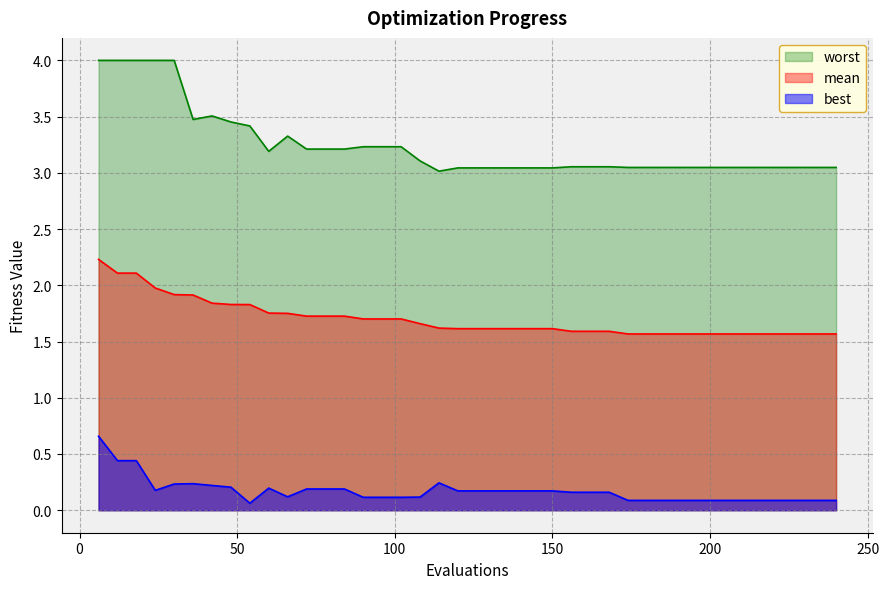

At 120, list the series in order from smallest to largest.

best, mean, worst